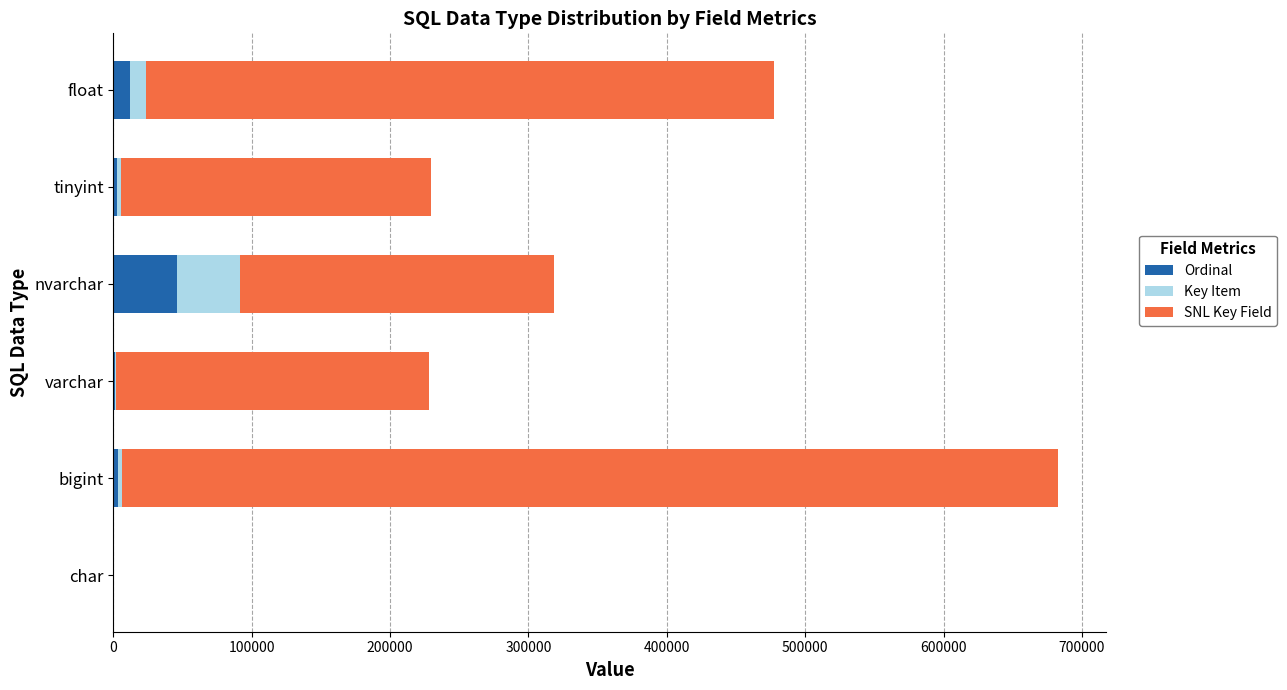

At which label does Ordinal reach its peak?

nvarchar